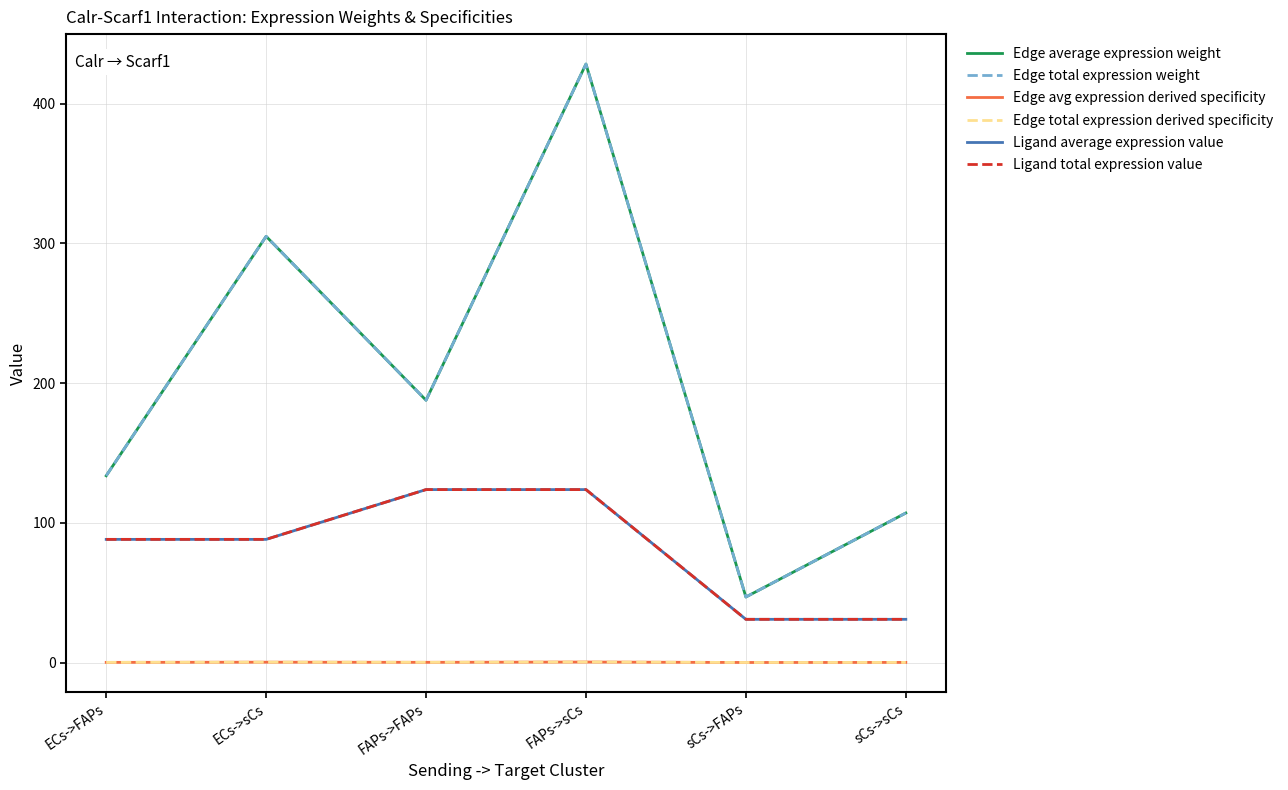

What is the total value across all series at FAPs->FAPs?

623.4